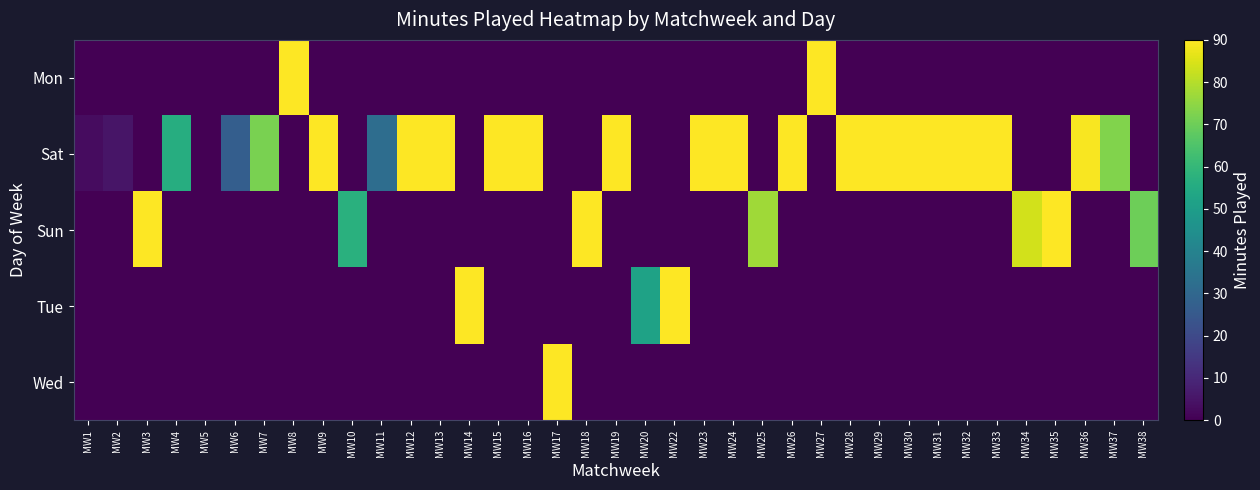

How many data points does each series have?

37